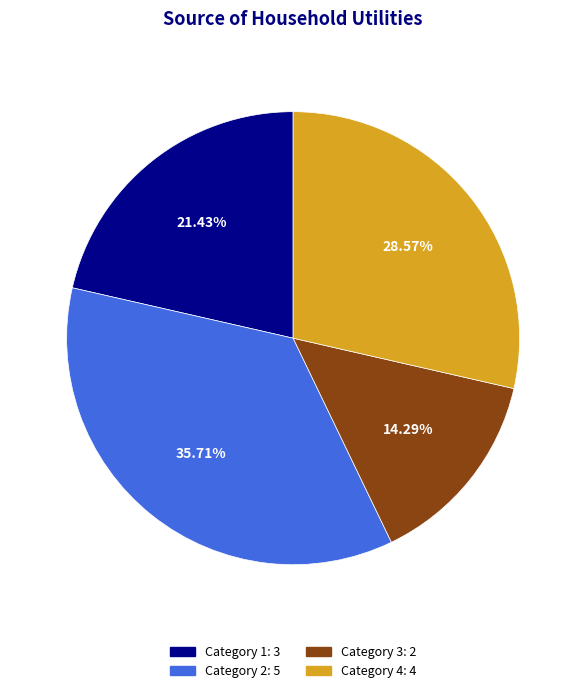

To the nearest percent, what is the average slice percentage?

25%